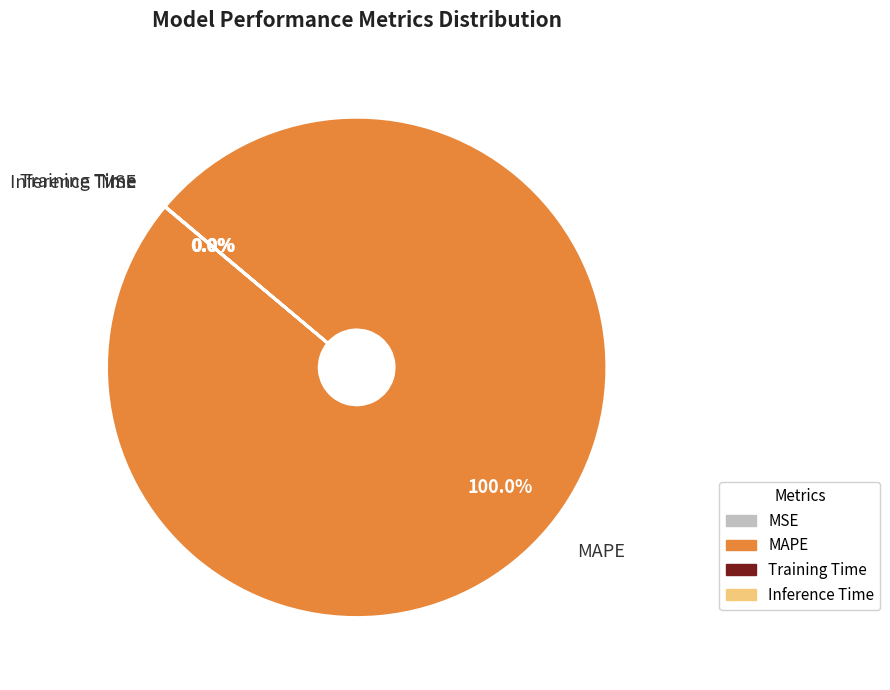

What is the largest slice in the pie chart?

MAPE